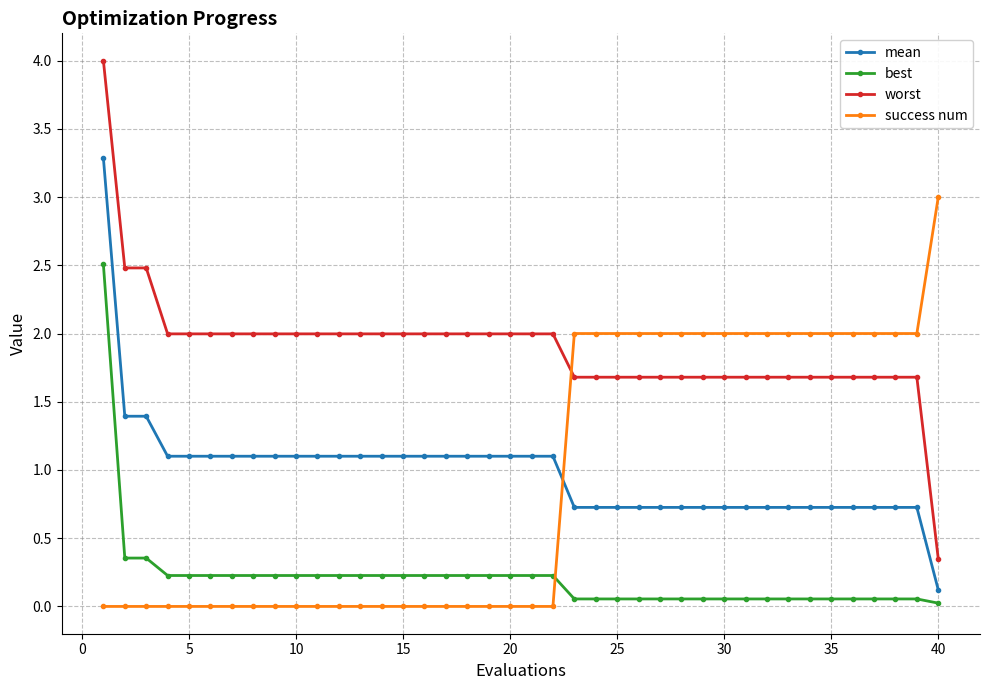

What is the value of the mean point at the 15th from the left?

1.1